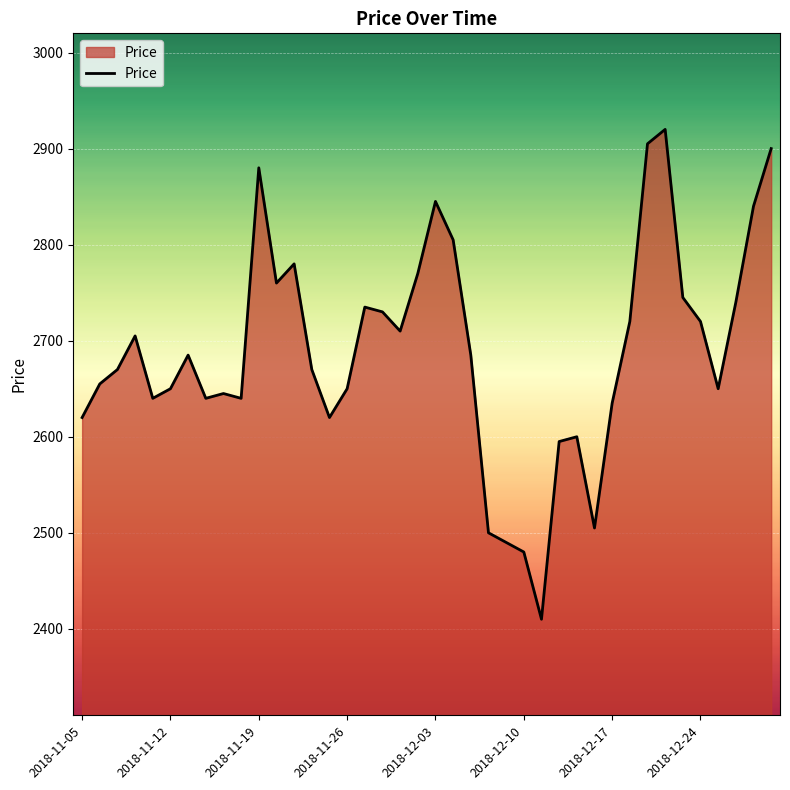

What is the greatest value displayed?

2920